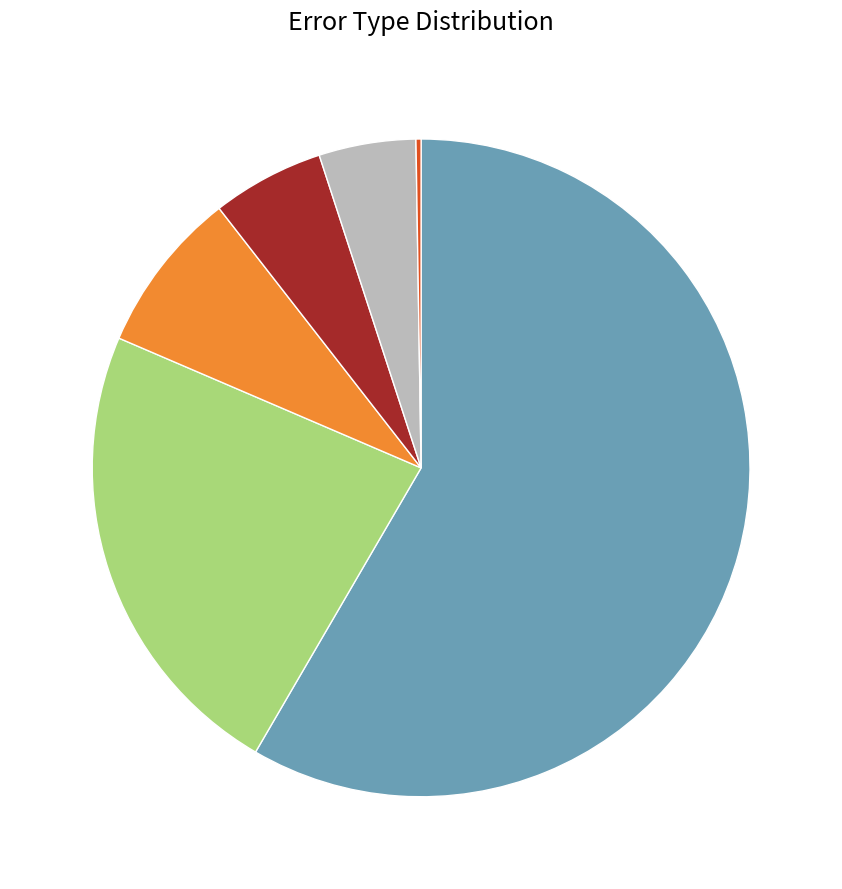

Is there a majority slice in this chart?

Yes